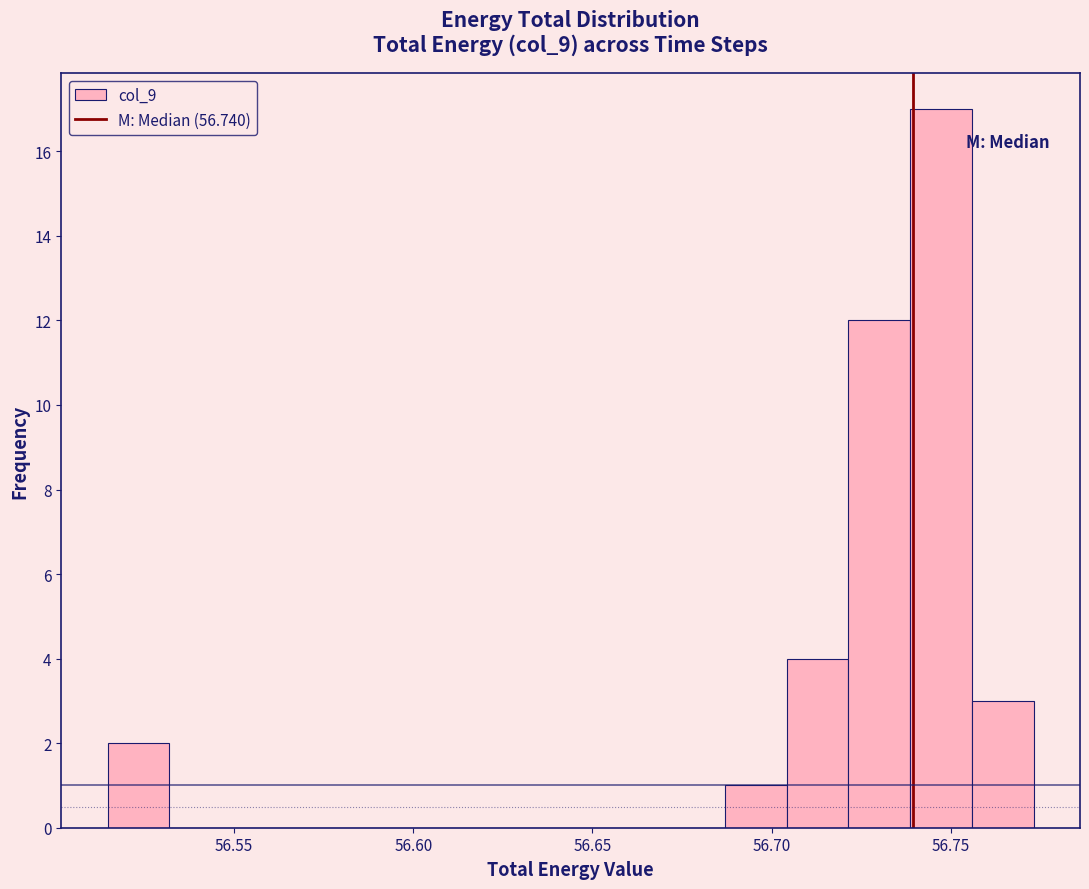

Around what value on the x-axis is the tallest bar? Give the approximate position of its centre, as read against the axis.

56.745